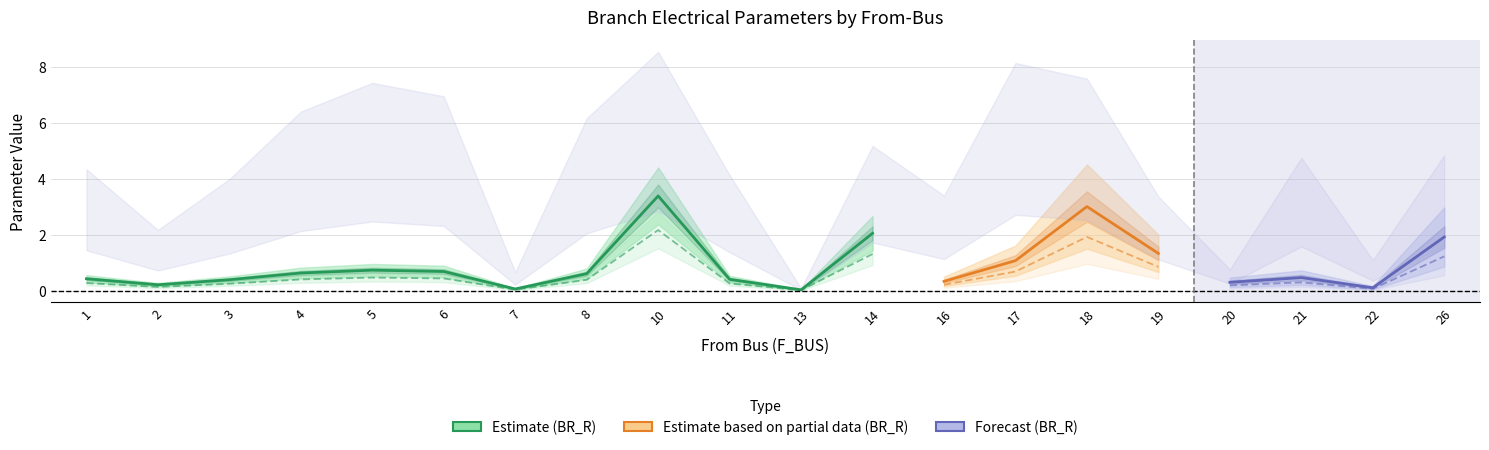

At which category is the sum across all series the highest?

10